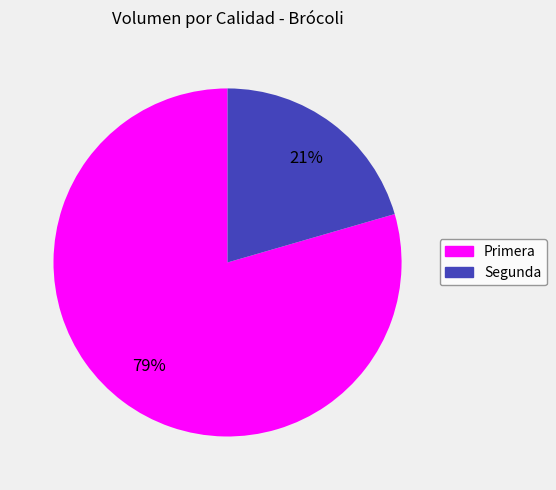

What is the ratio of the value at Segunda to the value at Primera?

0.3